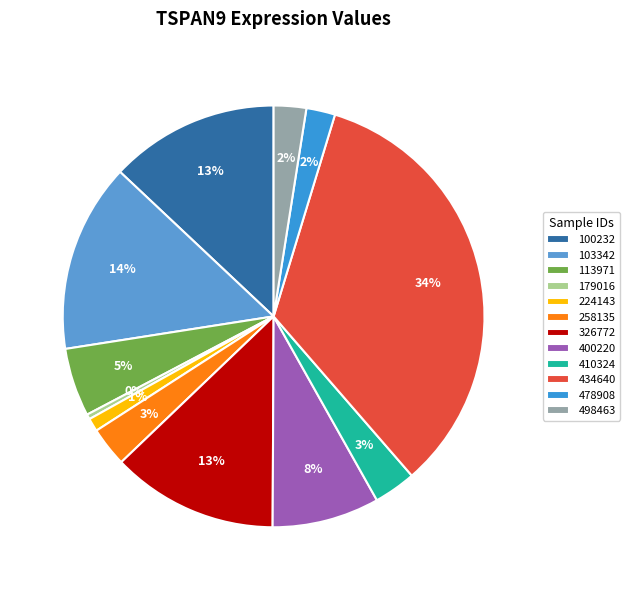

What is the largest slice in the pie chart?

434640